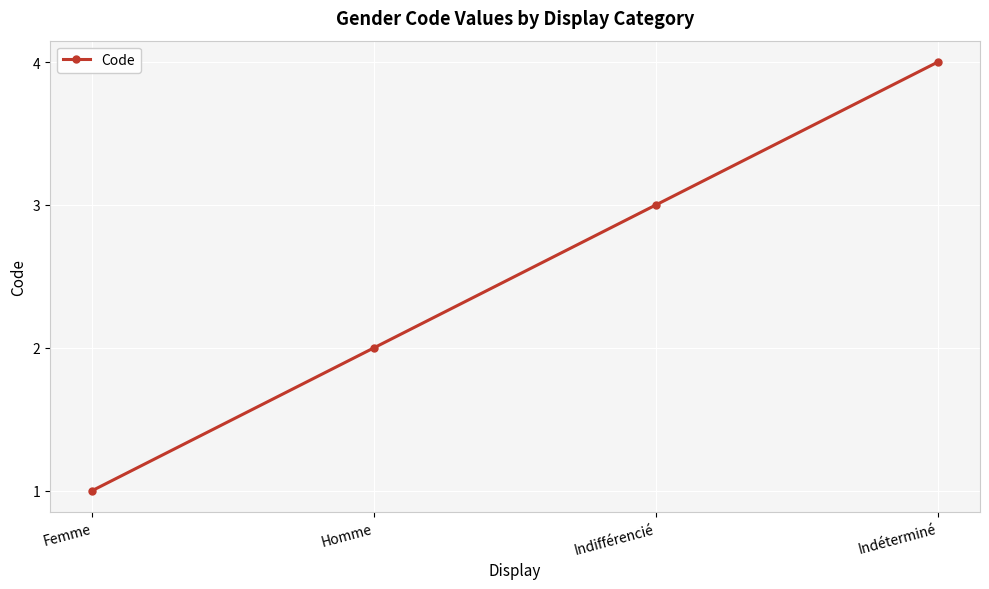

List the labels in order of value, largest first.

Indéterminé, Indifférencié, Homme, Femme